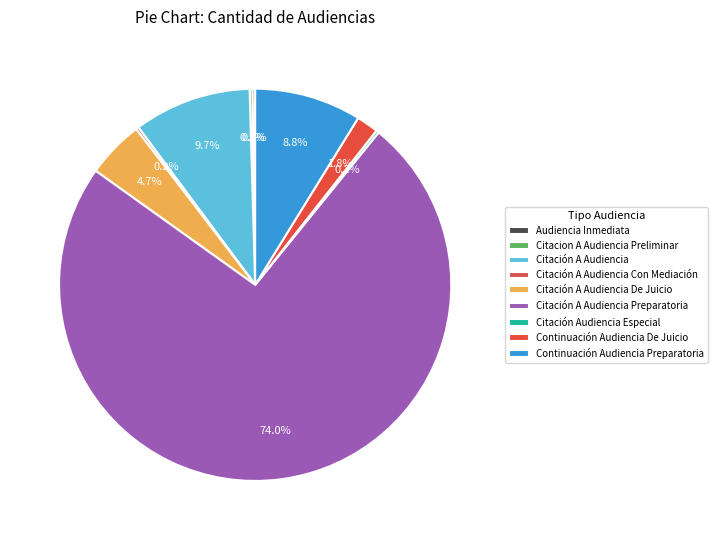

Rank the categories by value from lowest to highest.

Audiencia Inmediata, Citacion A Audiencia Preliminar, Citación A Audiencia Con Mediación, Citación Audiencia Especial, Continuación Audiencia De Juicio, Citación A Audiencia De Juicio, Continuación Audiencia Preparatoria, Citación A Audiencia, Citación A Audiencia Preparatoria